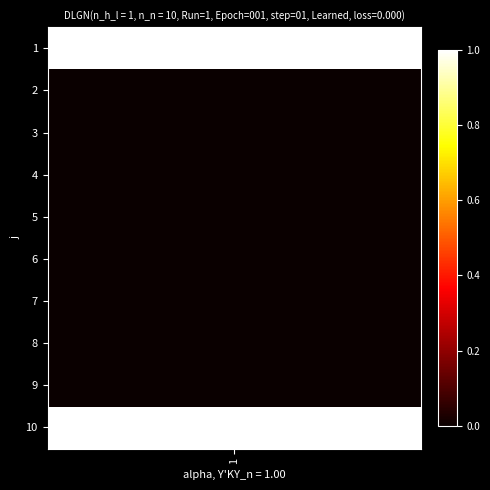

What is the greatest value displayed?

1